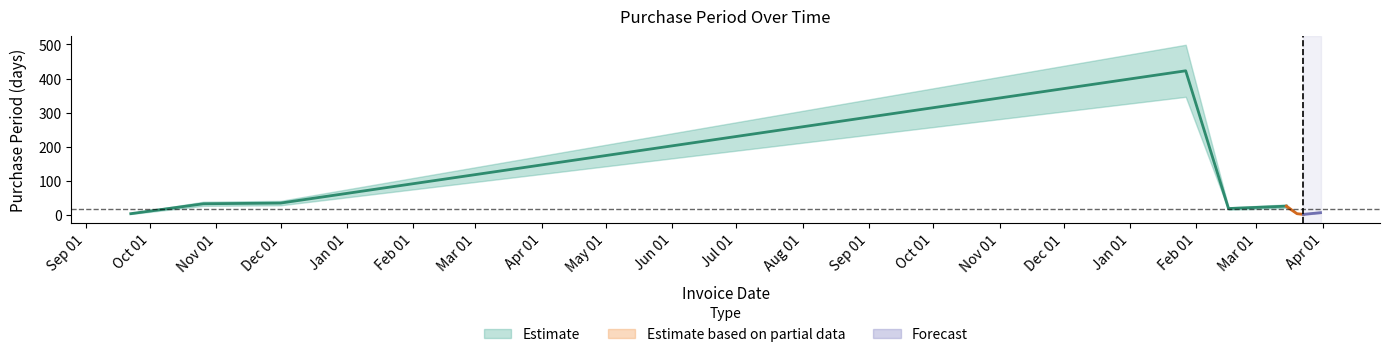

What is the ratio of the value at 2015-10-26 to the value at 2017-03-15?

1.3